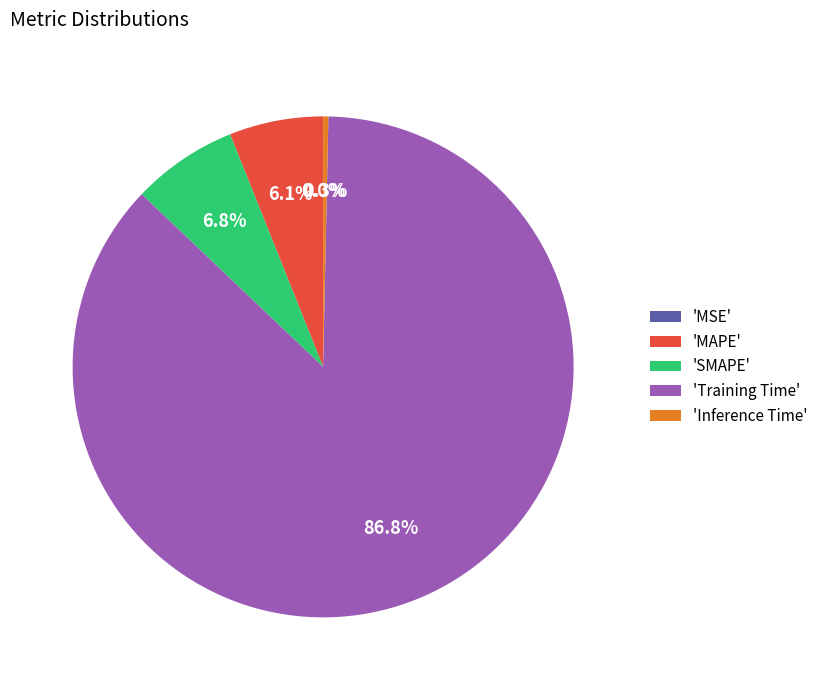

Which slice is the largest?

'Training Time'